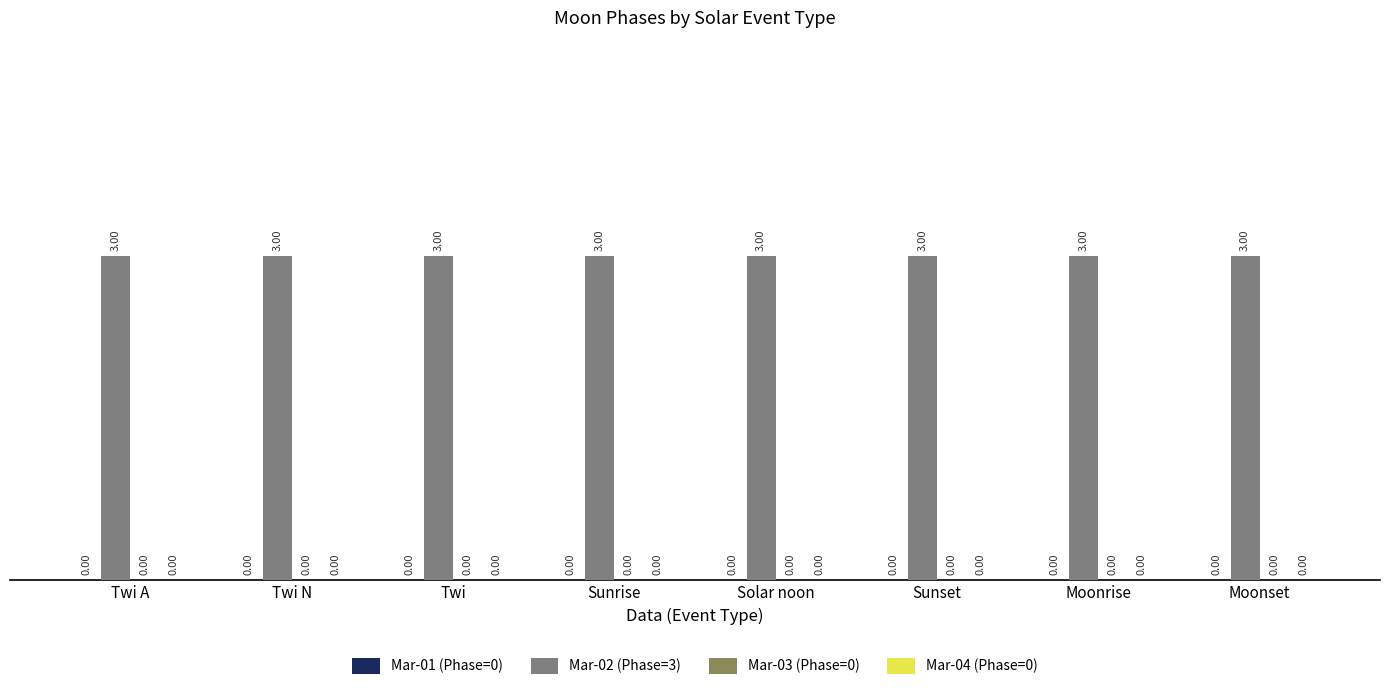

How many distinct data groups are displayed?

4